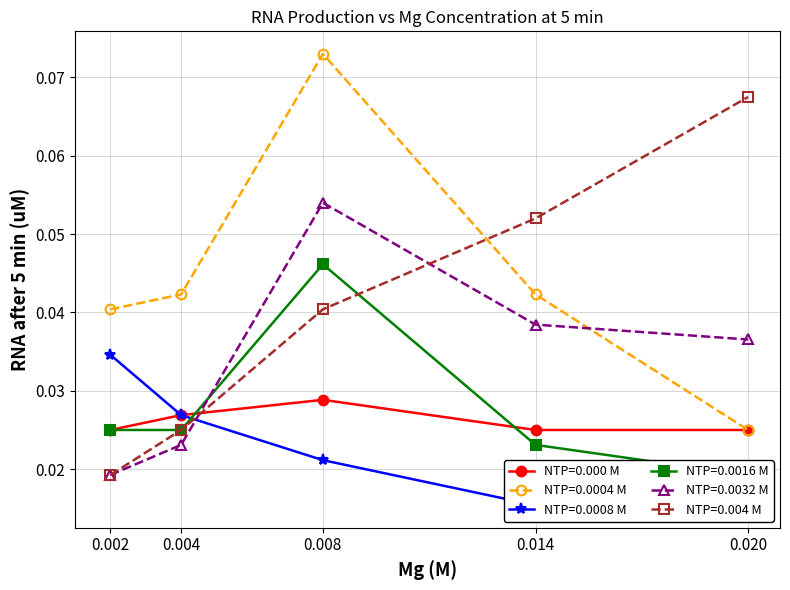

How many series are shown in this chart?

6